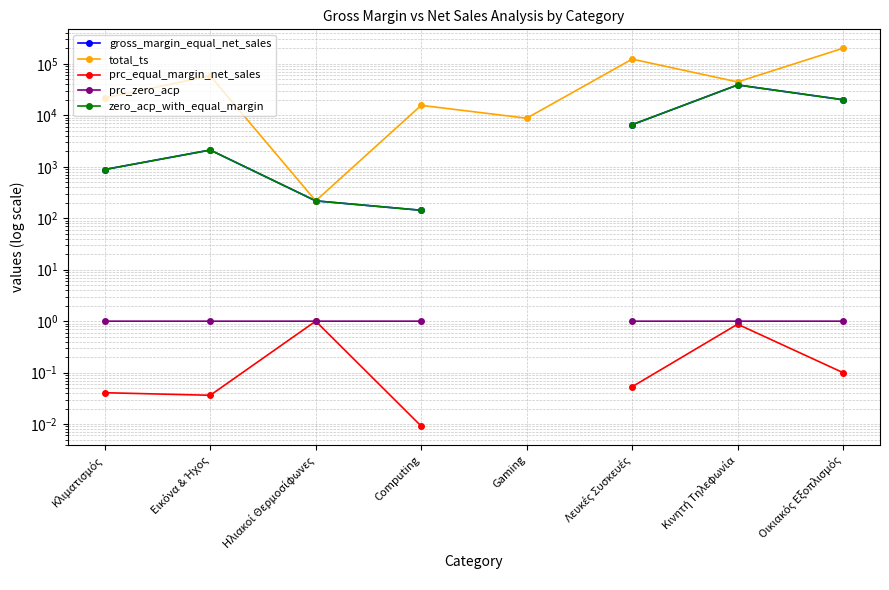

Does the chart have visible grid lines?

Yes